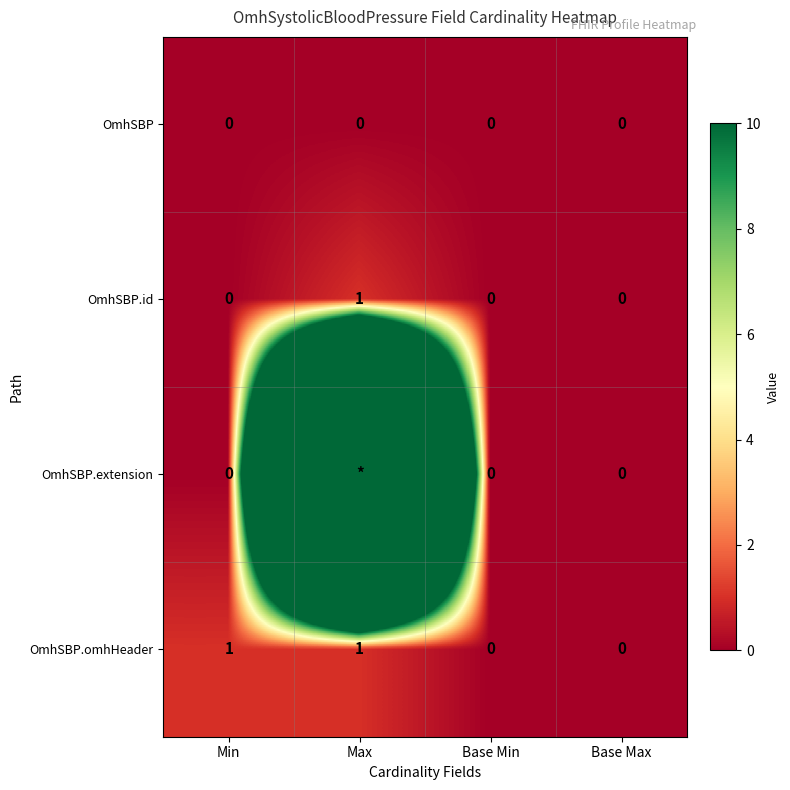

Count the OmhSBP.omhHeader values in the range 0 to 1.

4